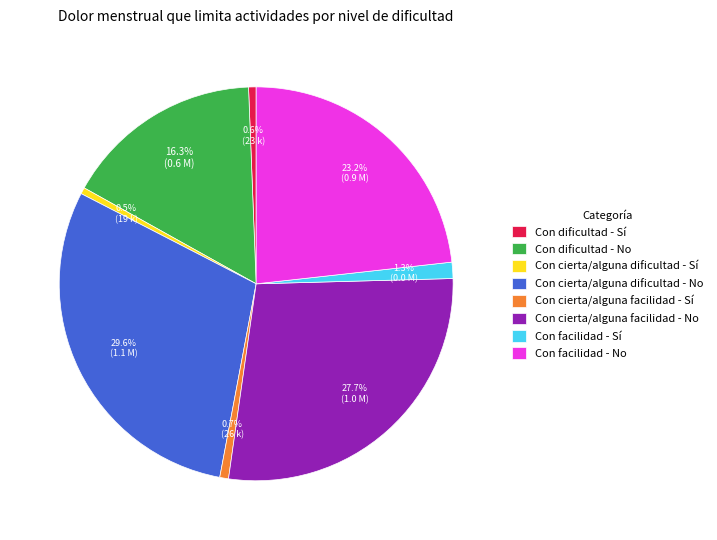

To the nearest percent, what is the average slice percentage?

12%